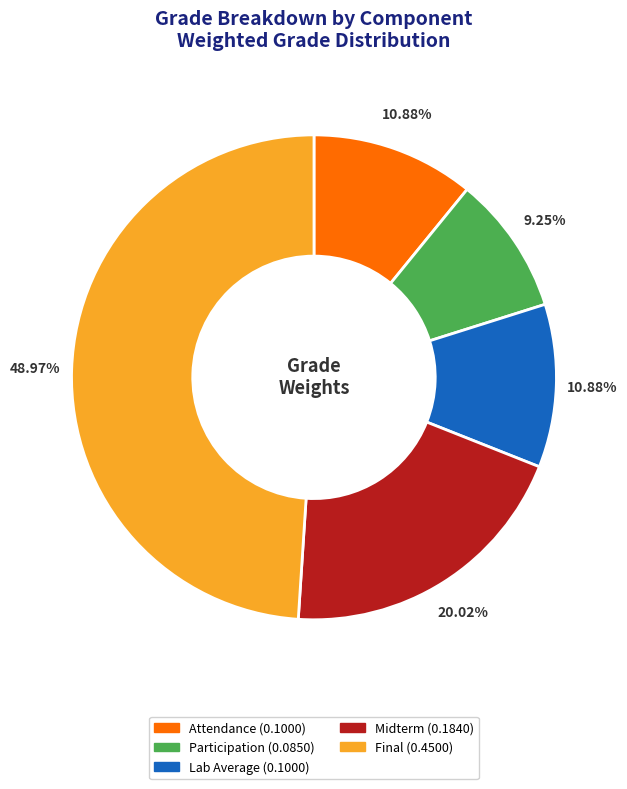

True or false: Midterm accounts for 20% of the total.

True